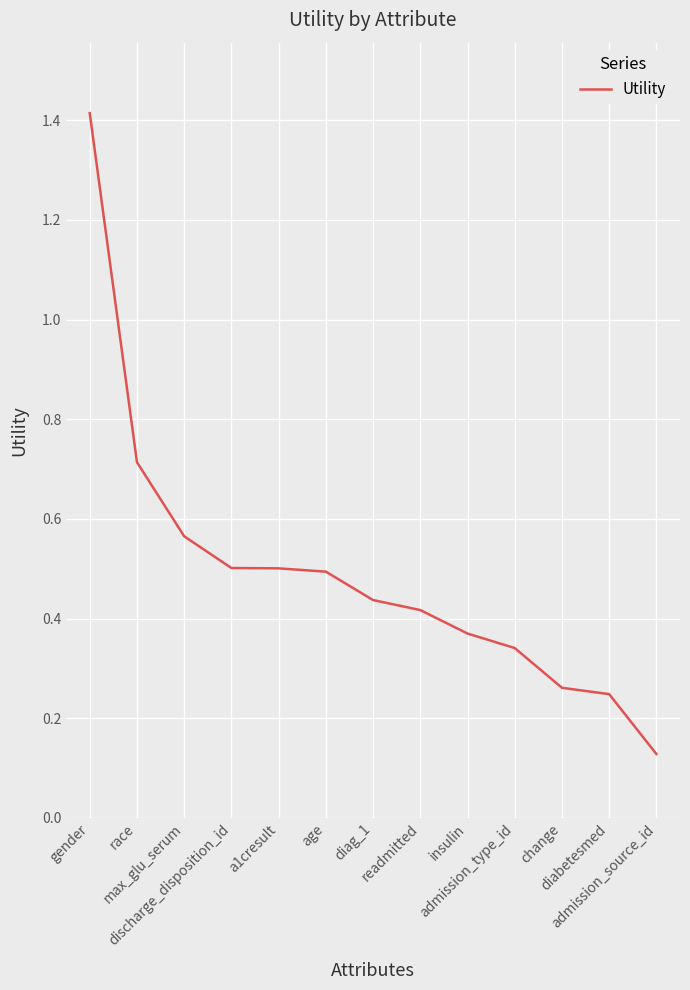

What is the change in value from gender to diabetesmed?

-1.2